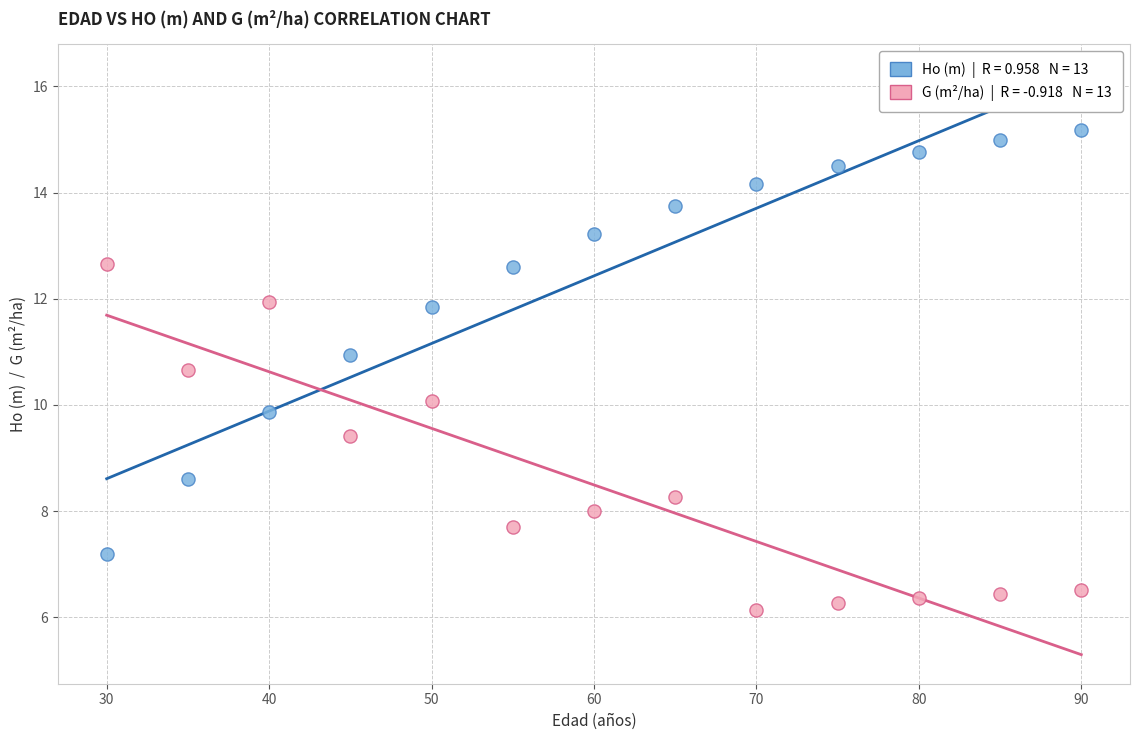

Across all data points, what is the range of Y values (max minus min)?

9.0